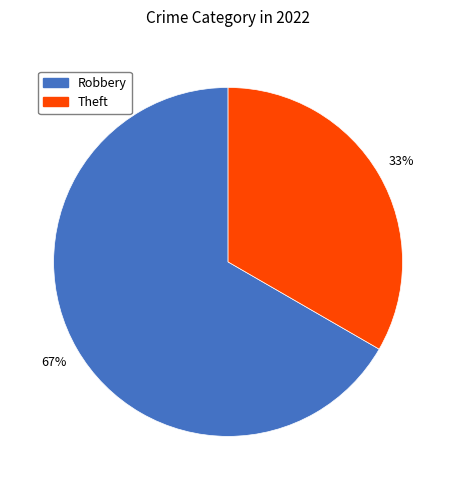

Is Theft the majority of the pie?

No